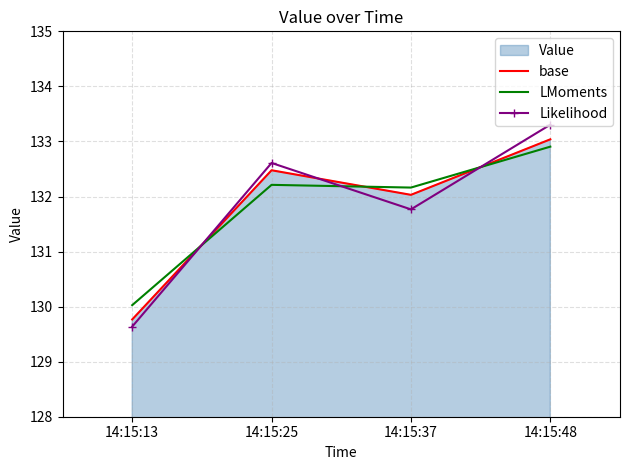

Where do Likelihood and base first cross each other?

14:15:13 and 14:15:25